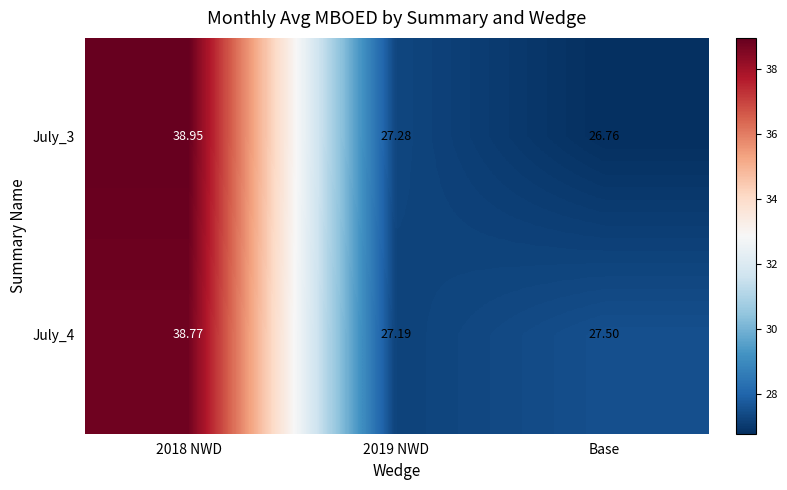

Which label corresponds to the largest value in the chart?

2018 NWD